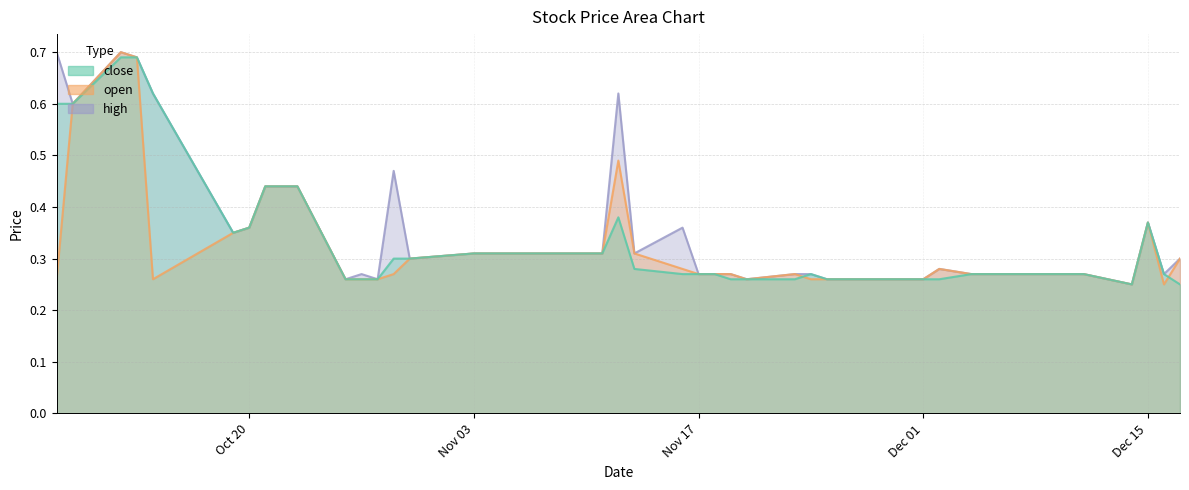

At which category does open reach its first local valley?

20201014